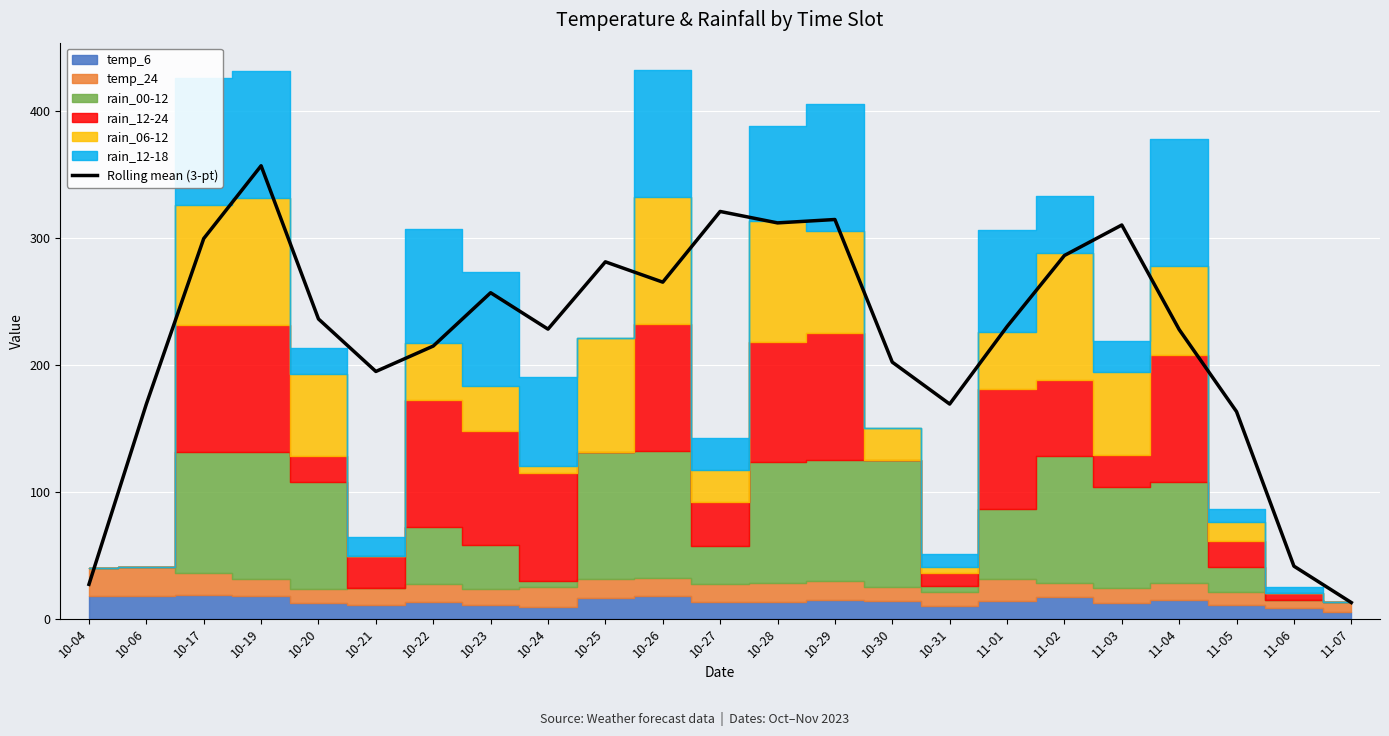

Which has a higher value, 11-02 or 10-29?

10-29